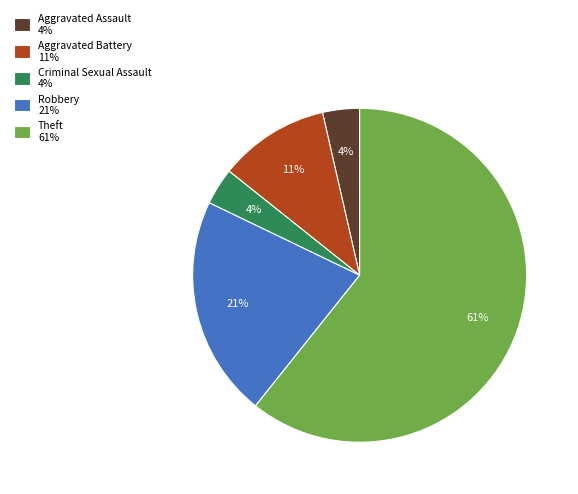

Is there a majority slice in this chart?

Yes